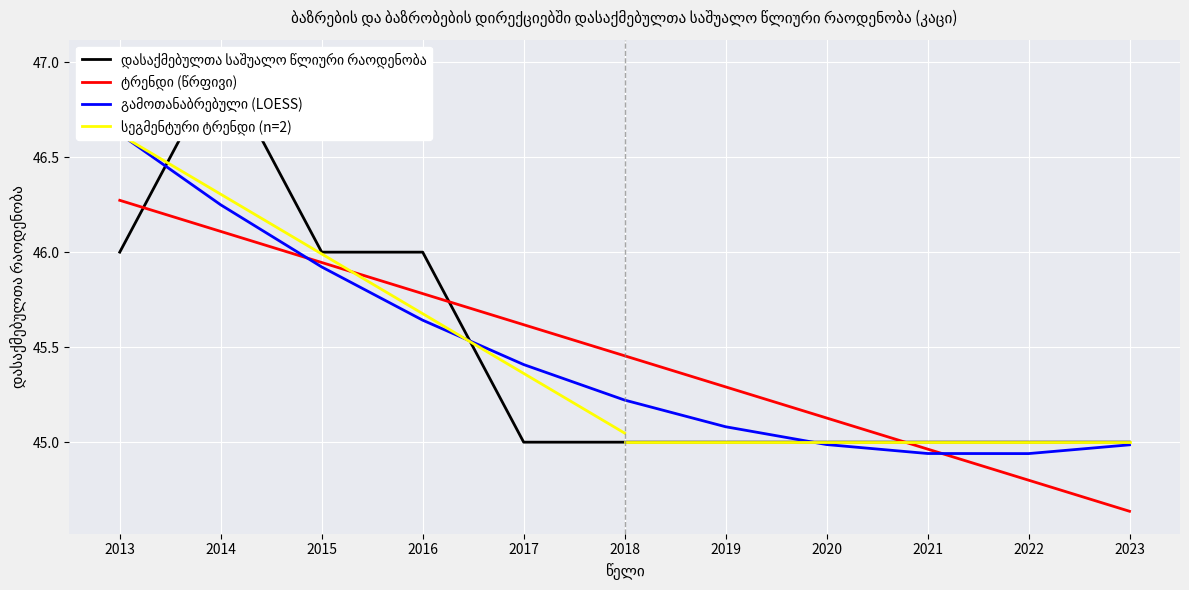

Which label corresponds to the smallest value in the chart?

2017